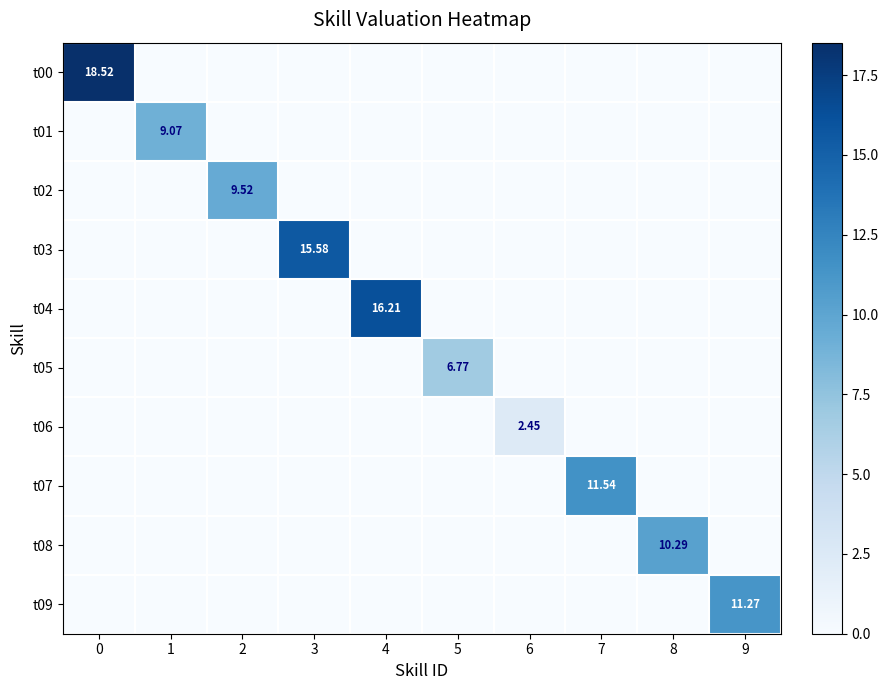

Between 3 and 6, which is larger?

3